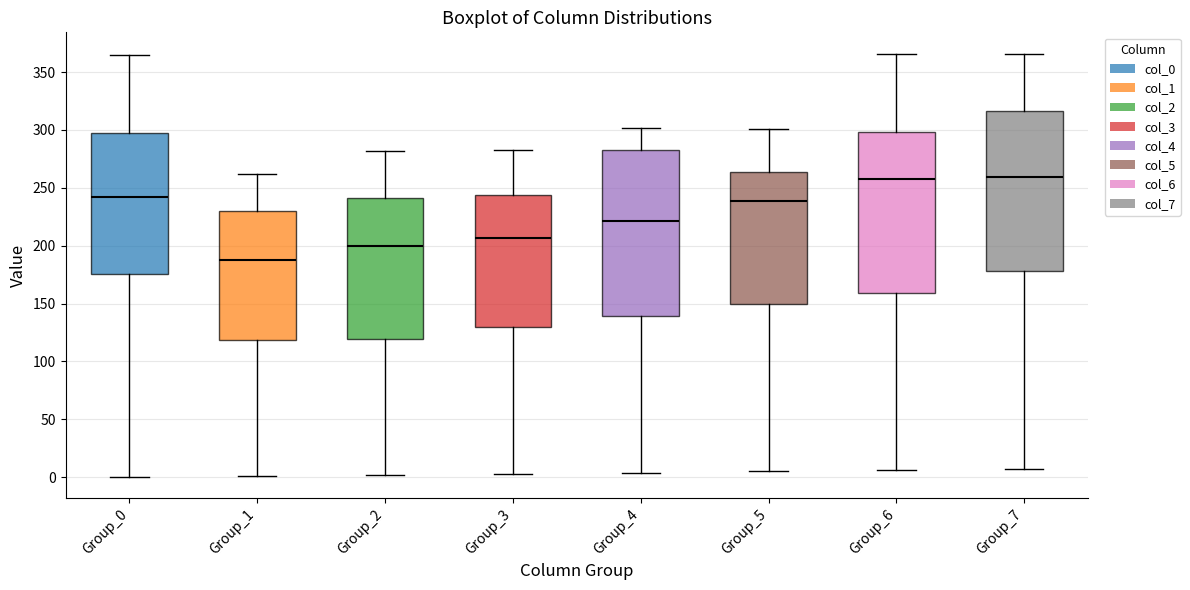

Reading left to right, read every box against the y-axis: the position of its median line, the range the box covers, and the ends of its whiskers. The values are not printed on the chart, so give them approximately, as read against the axis.

Group_0: median 240, box 175 to 295, whiskers 0 to 365
Group_1: median 190, box 120 to 230, whiskers 0 to 260
Group_2: median 200, box 120 to 240, whiskers 0 to 280
Group_3: median 205, box 130 to 245, whiskers 5 to 285
Group_4: median 220, box 140 to 285, whiskers 5 to 300
Group_5: median 240, box 150 to 265, whiskers 5 to 300
Group_6: median 260, box 160 to 300, whiskers 5 to 365
Group_7: median 260, box 180 to 315, whiskers 5 to 365